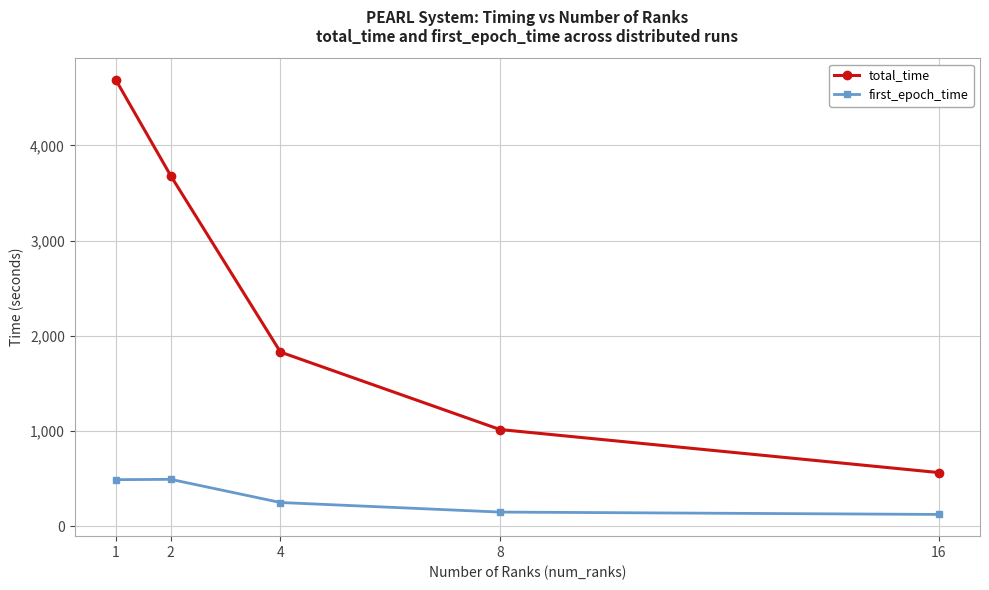

The total_time series shows 2160.3 at 2. True or false?

False